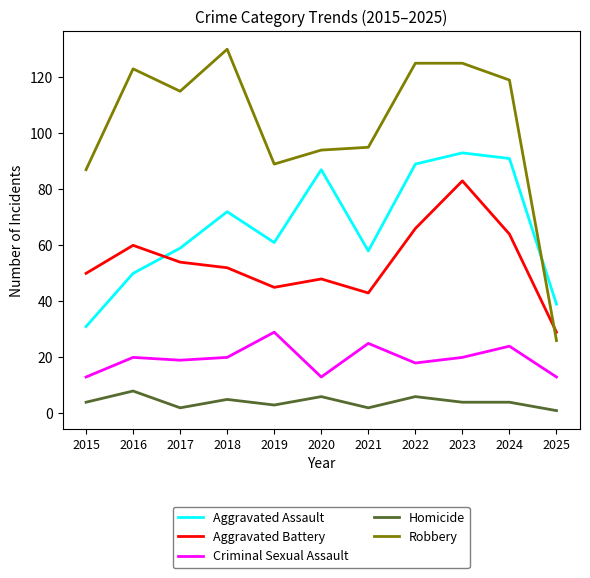

Reading left to right, transcribe all the data shown in this chart.

Aggravated Assault: 31	50	59	72	61	87	58	89	93	91	39
Aggravated Battery: 50	60	54	52	45	48	43	66	83	64	29
Criminal Sexual Assault: 13	20	19	20	29	13	25	18	20	24	13
Homicide: 4	8	2	5	3	6	2	6	4	4	1
Robbery: 87	123	115	130	89	94	95	125	125	119	26